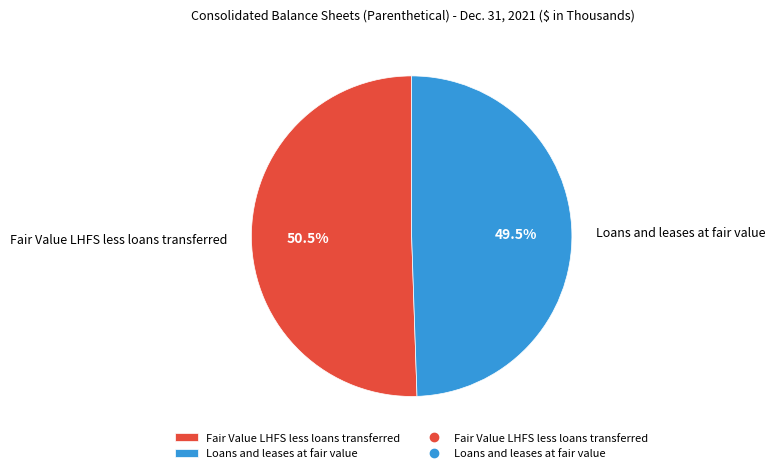

What percentage is NOT represented by Loans and leases at fair value?

50.5%